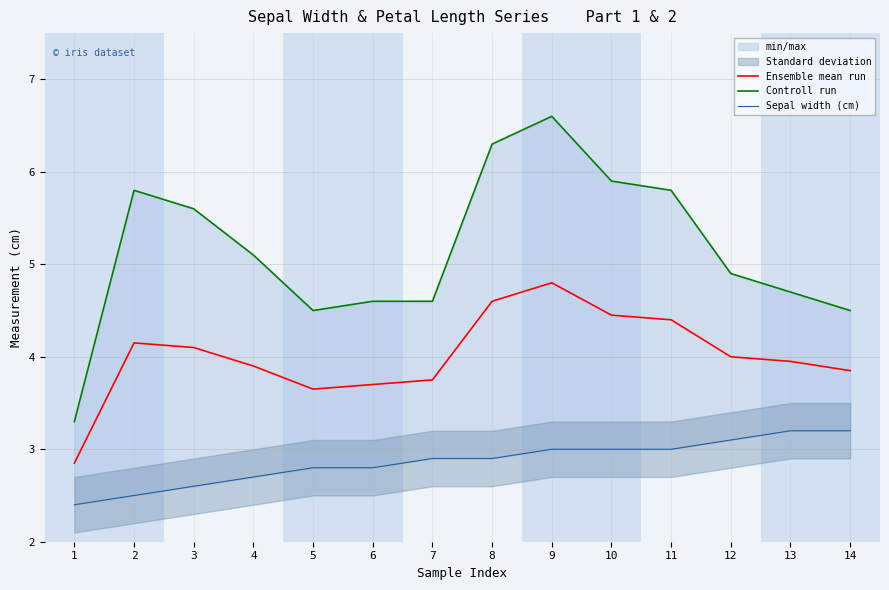

What is the sum of the Sepal width (cm) values at 10 and 13?

6.2